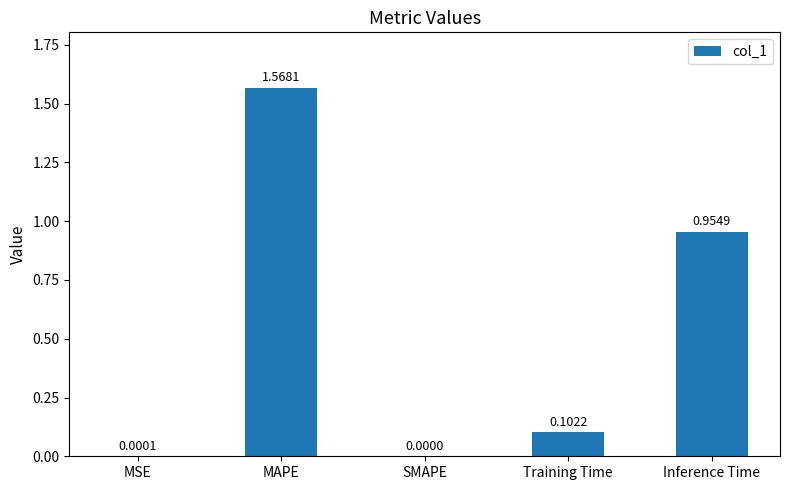

Where is the data nearest to the value 0?

SMAPE